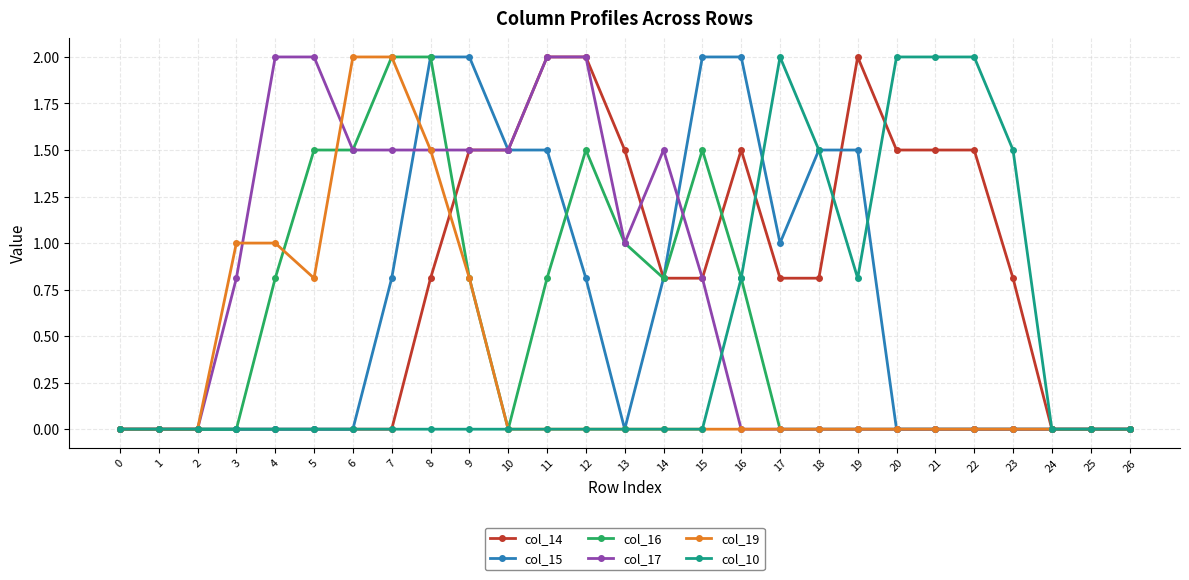

What is the sum of the col_15 values at 17 and 15?

3.0